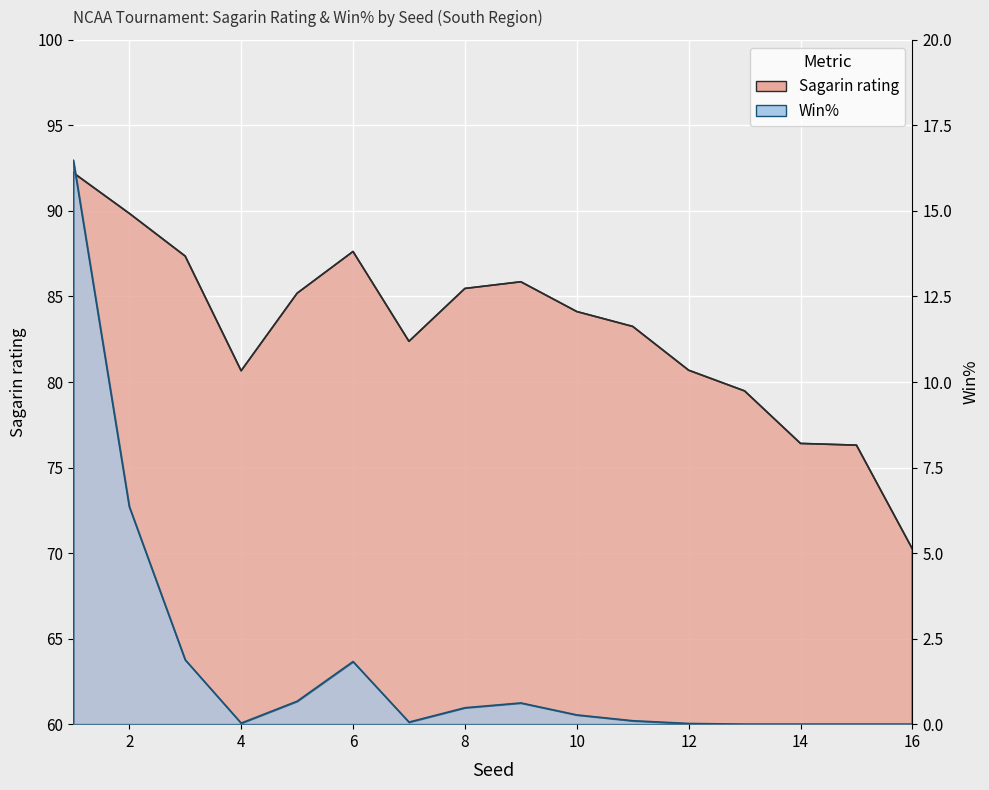

Between 4 and 15, which is larger?

4